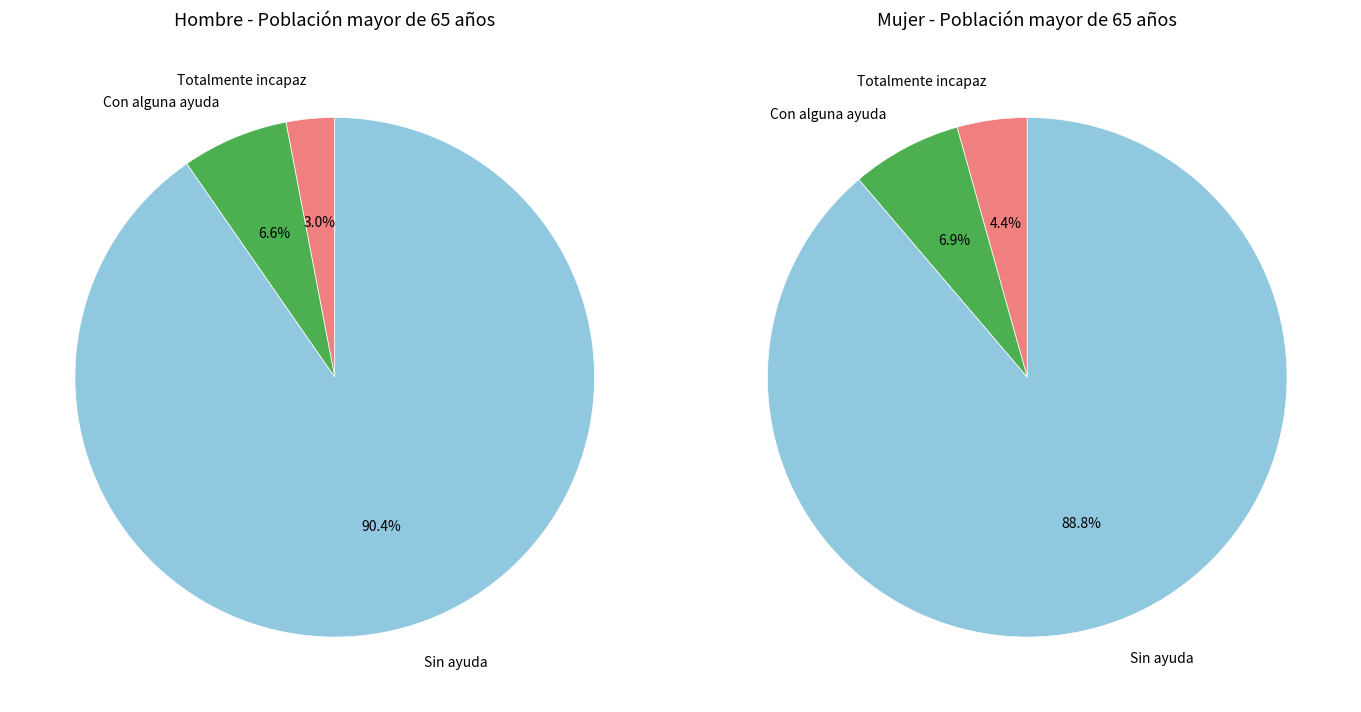

To the nearest percent, what percentage of the pie is values_hombre?

3%